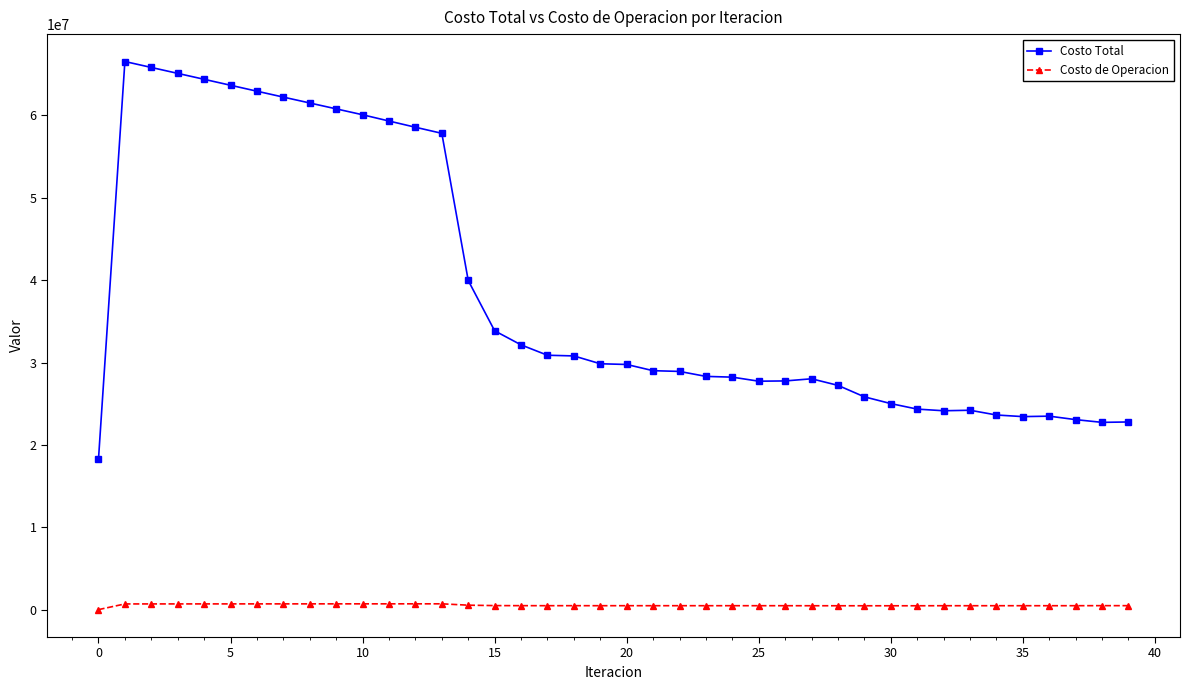

What is the value of the Costo Total point at the 38th from the left?

23067081.3